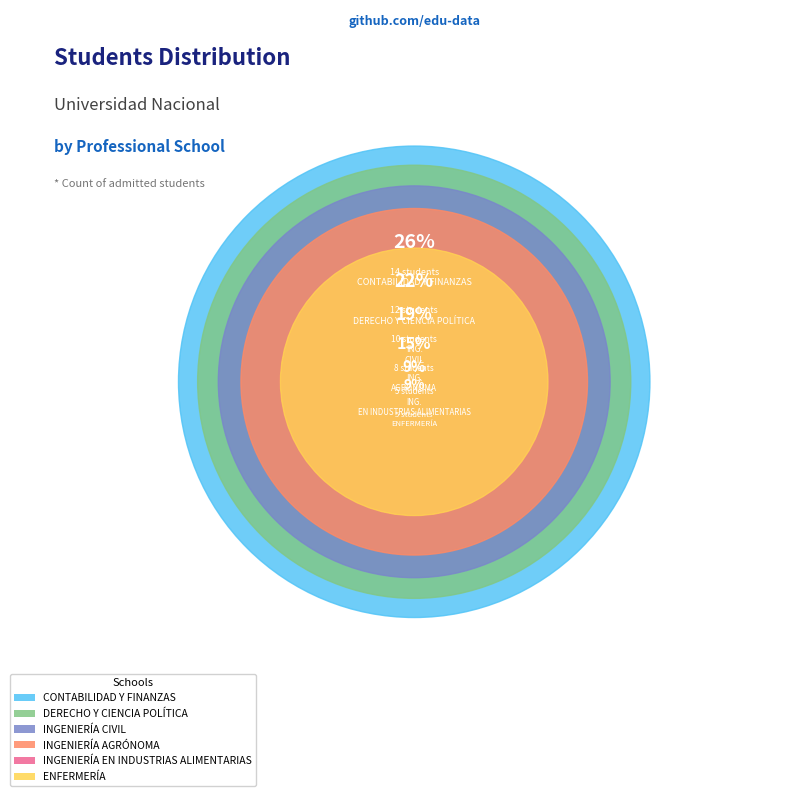

The CONTABILIDAD Y FINANZAS slice represents 26% of the pie. True or false?

True